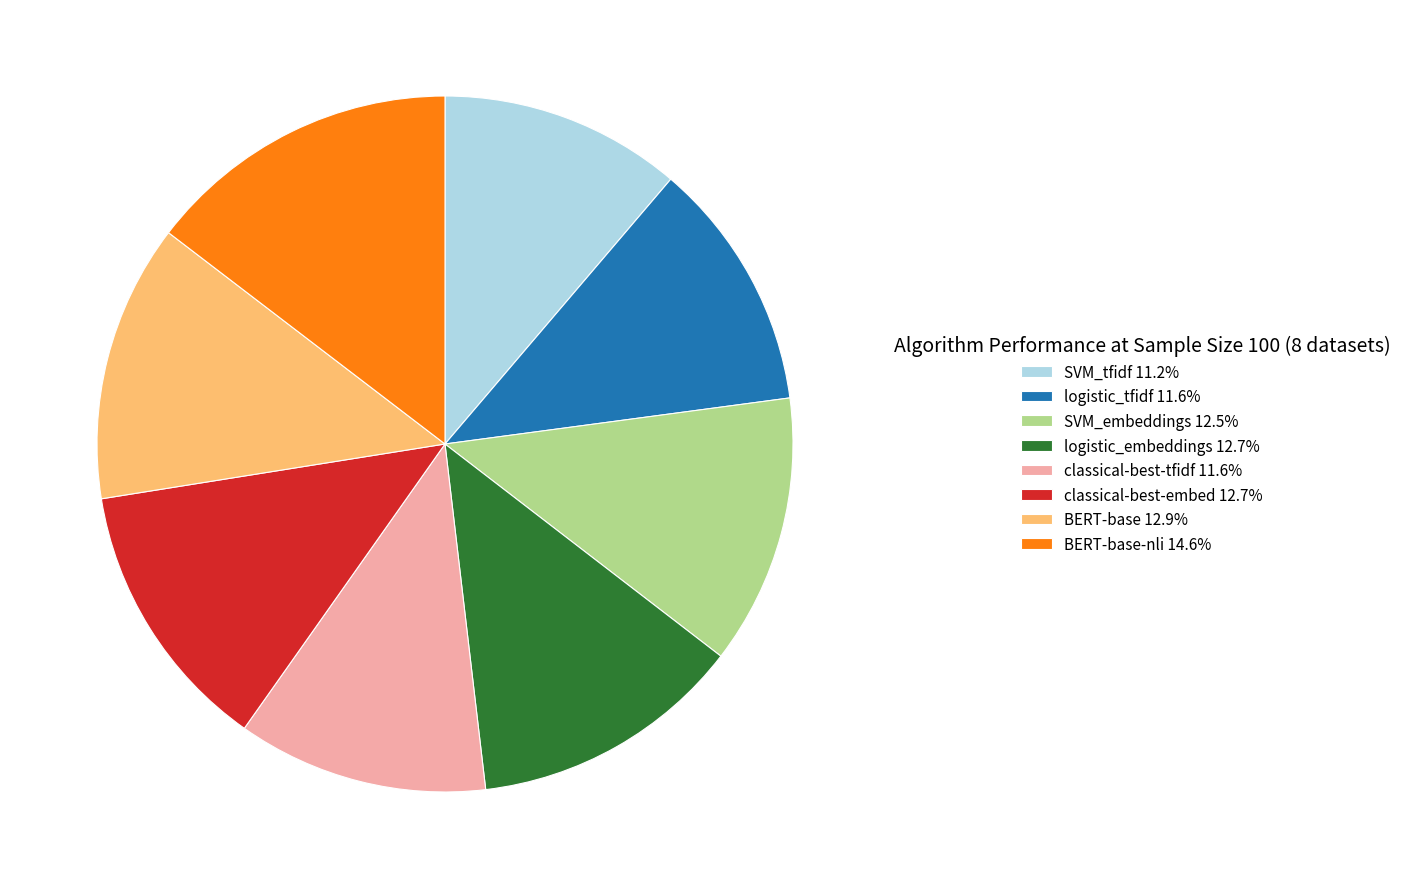

Does logistic_tfidf 11.6% represent more than half of the total?

No